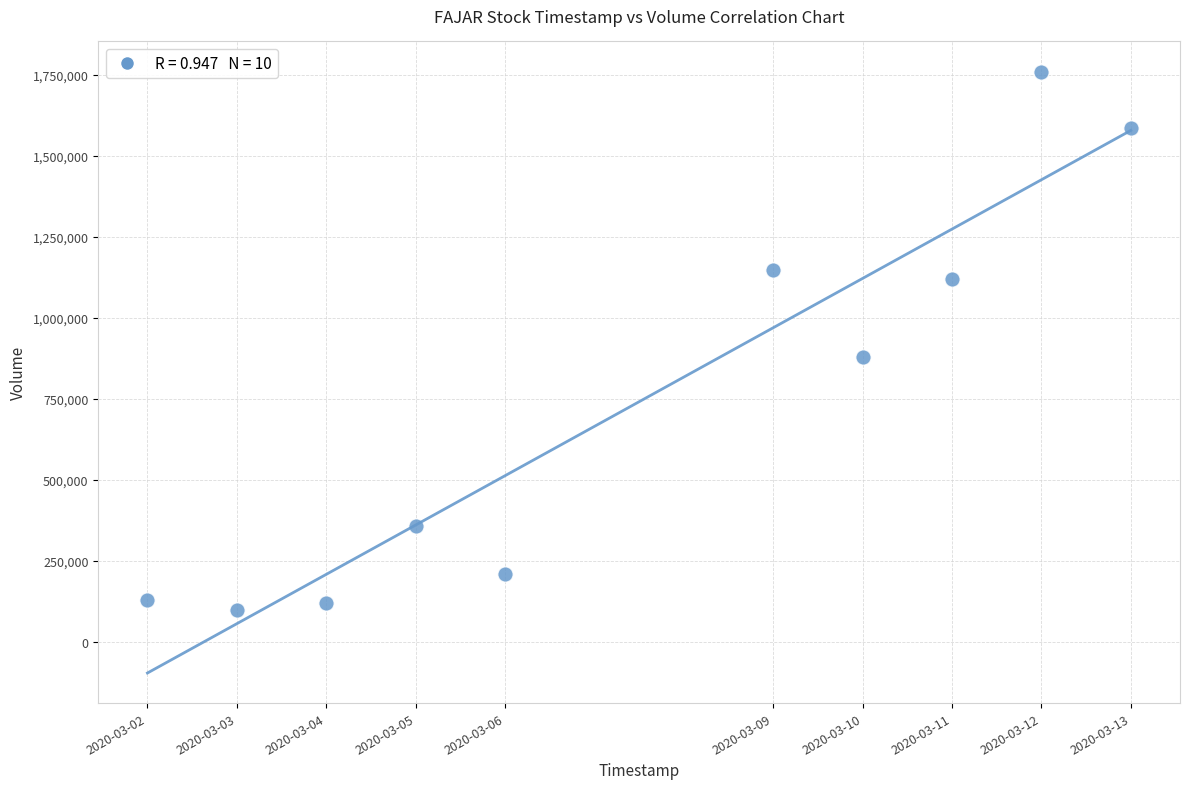

What Y value in the scatter plot is closest to 929950?

880800